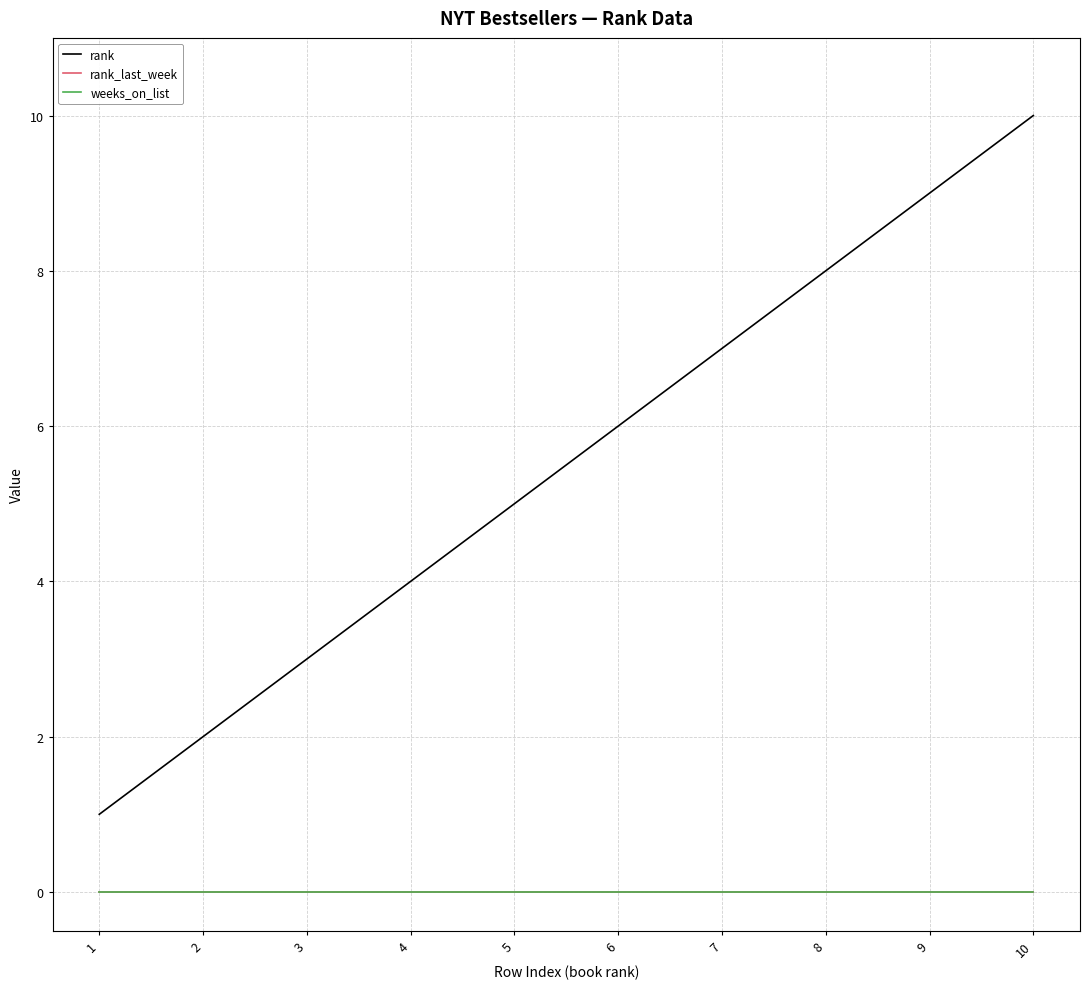

What is the difference between the maximum and minimum values in the rank series?

9